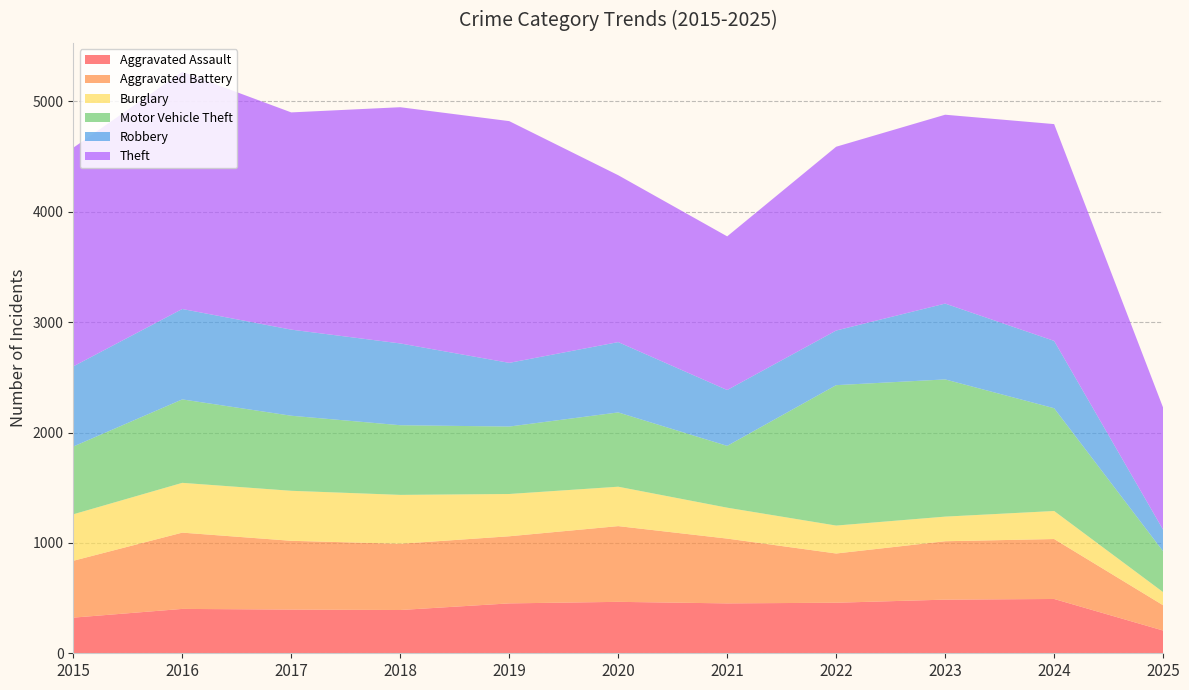

Reading left to right, transcribe all the data shown in this chart.

Aggravated Assault: 2015=323	2016=402	2017=396	2018=392	2019=452	2020=466	2021=452	2022=458	2023=486	2024=492	2025=206
Aggravated Battery: 2015=515	2016=691	2017=623	2018=600	2019=608	2020=686	2021=587	2022=446	2023=529	2024=543	2025=229
Burglary: 2015=421	2016=451	2017=453	2018=443	2019=383	2020=357	2021=280	2022=253	2023=223	2024=254	2025=119
Motor Vehicle Theft: 2015=614	2016=756	2017=680	2018=631	2019=611	2020=673	2021=560	2022=1272	2023=1243	2024=931	2025=370
Robbery: 2015=726	2016=819	2017=780	2018=741	2019=577	2020=637	2021=506	2022=495	2023=687	2024=610	2025=195
Theft: 2015=1981	2016=2148	2017=1968	2018=2140	2019=2190	2020=1512	2021=1392	2022=1665	2023=1711	2024=1964	2025=1106